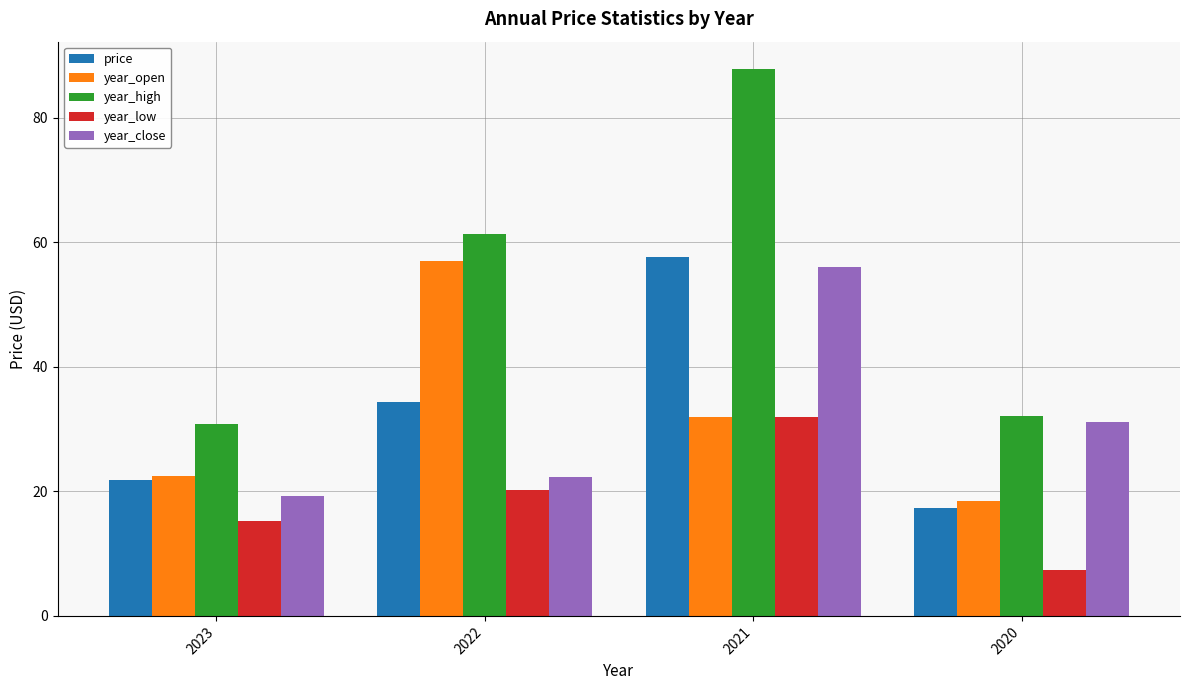

What is the difference between the year_low values at 2023 and 2022?

5.0